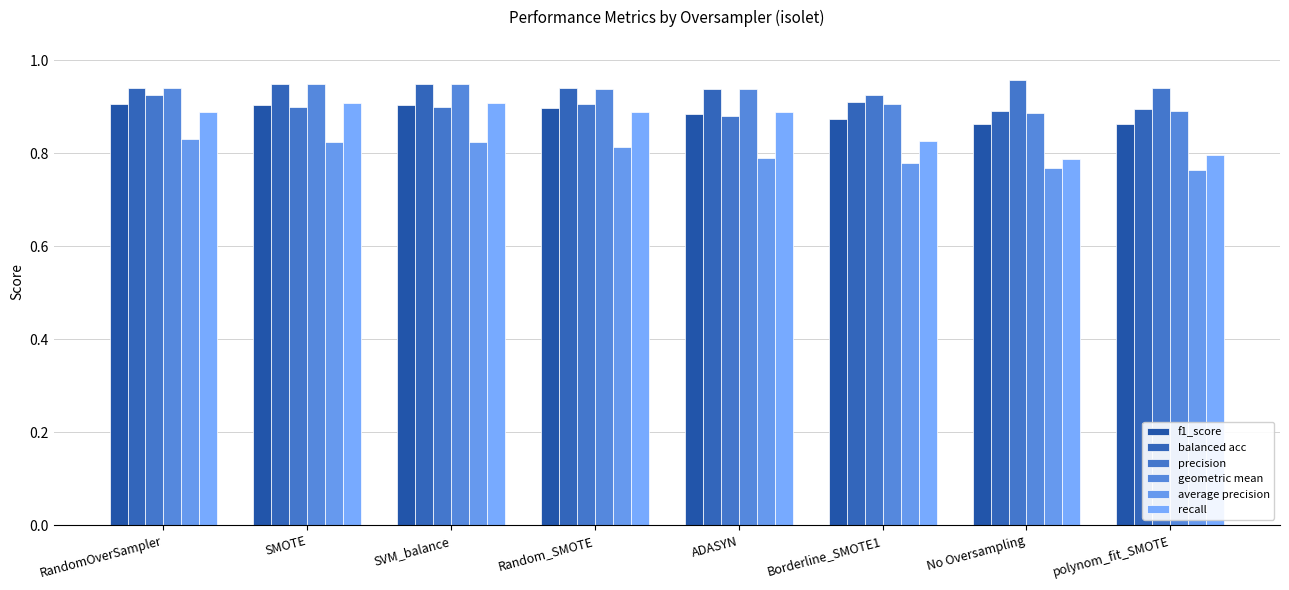

Which series has the widest spread of values?

recall